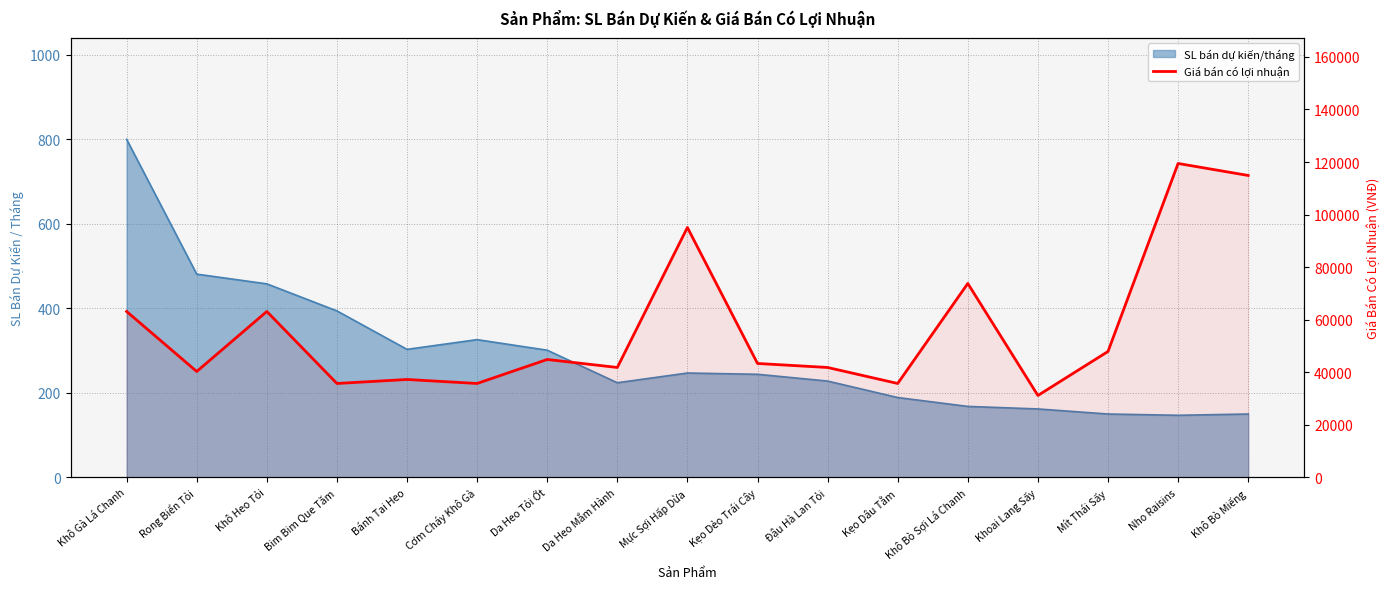

At which category does the data reach its first local peak?

Khô Heo Tỏi